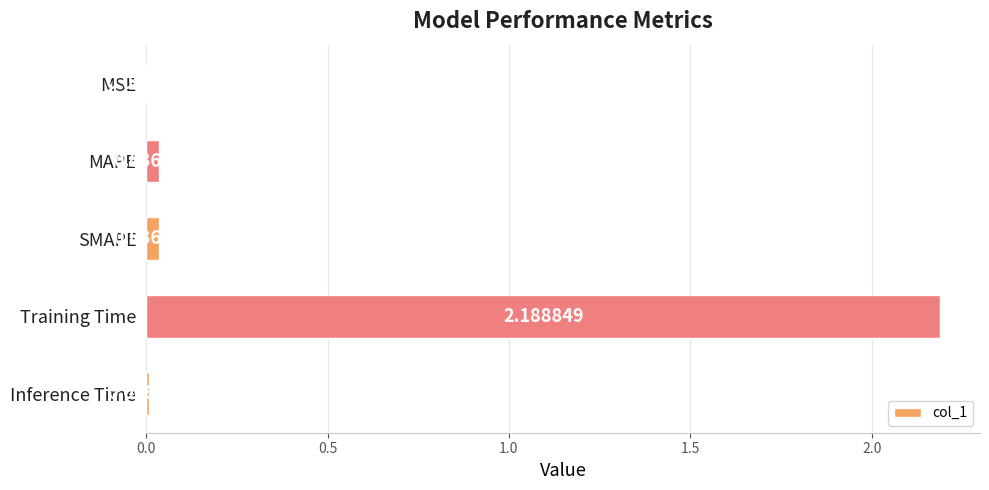

Which has a higher value, Training Time or MAPE?

Training Time